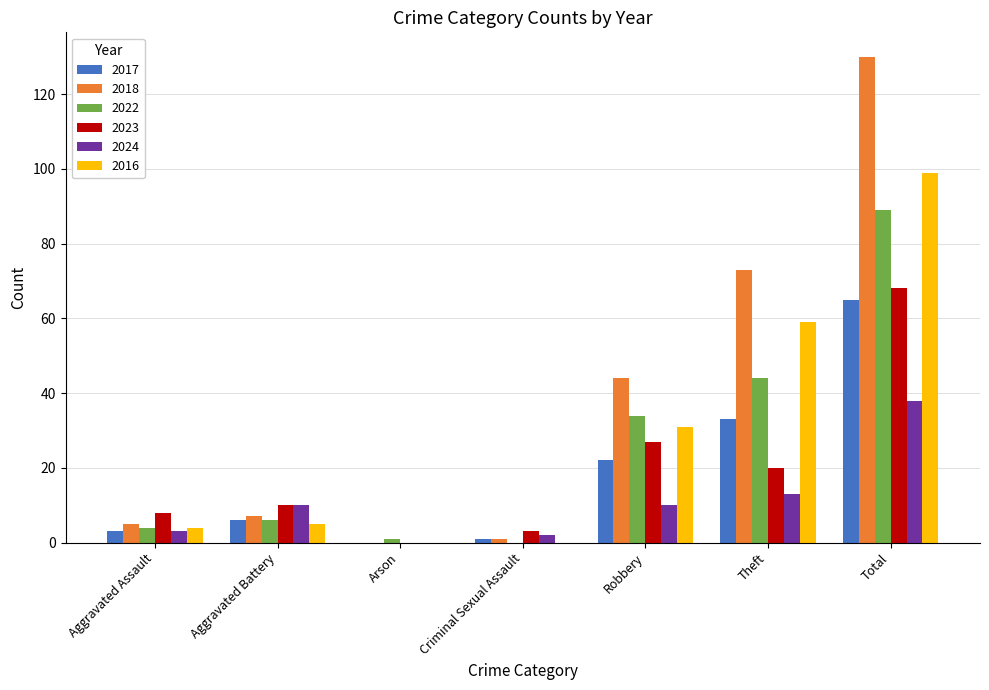

Reading left to right, list all the values displayed in this chart.

2017: 3	6	0	1	22	33	65
2018: 5	7	0	1	44	73	130
2022: 4	6	1	0	34	44	89
2023: 8	10	0	3	27	20	68
2024: 3	10	0	2	10	13	38
2016: 4	5	0	0	31	59	99